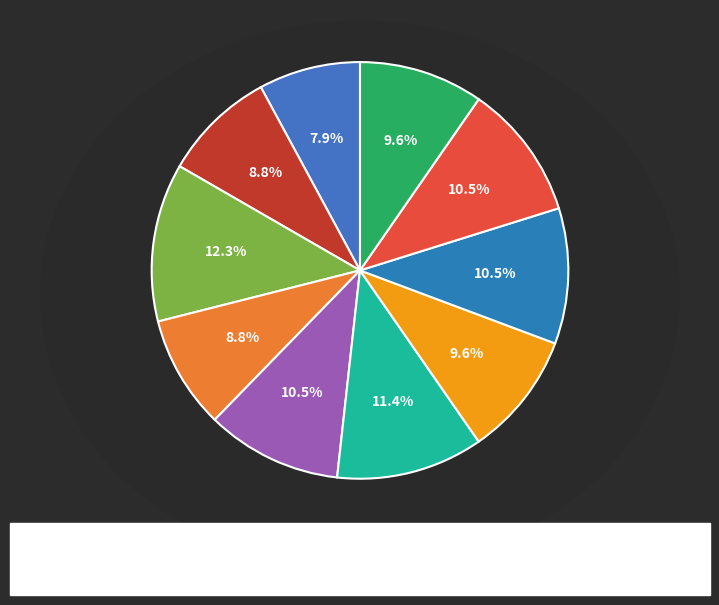

Count the number of slices in the pie.

10